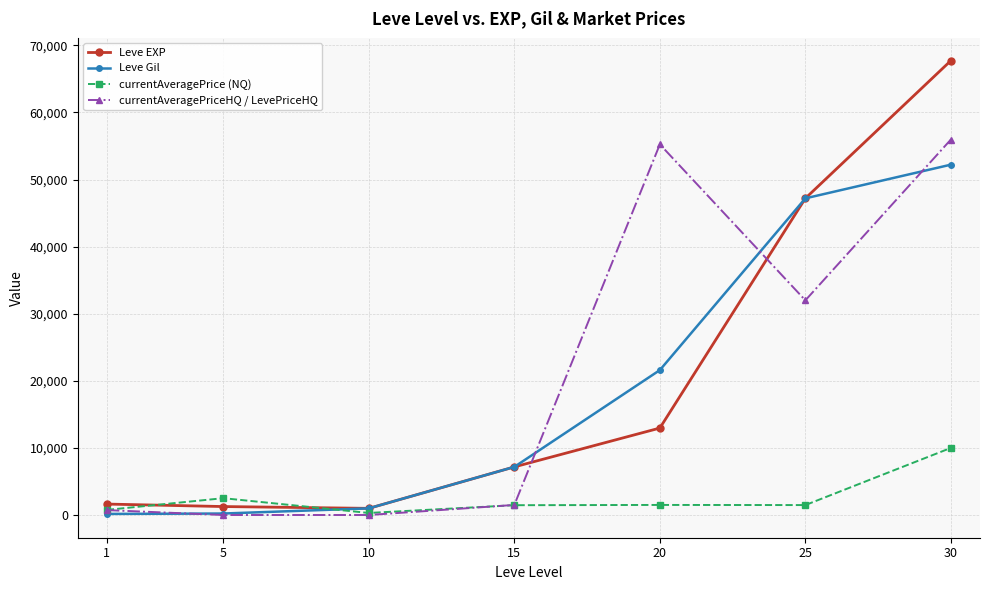

What is the maximum value shown in the chart?

67730